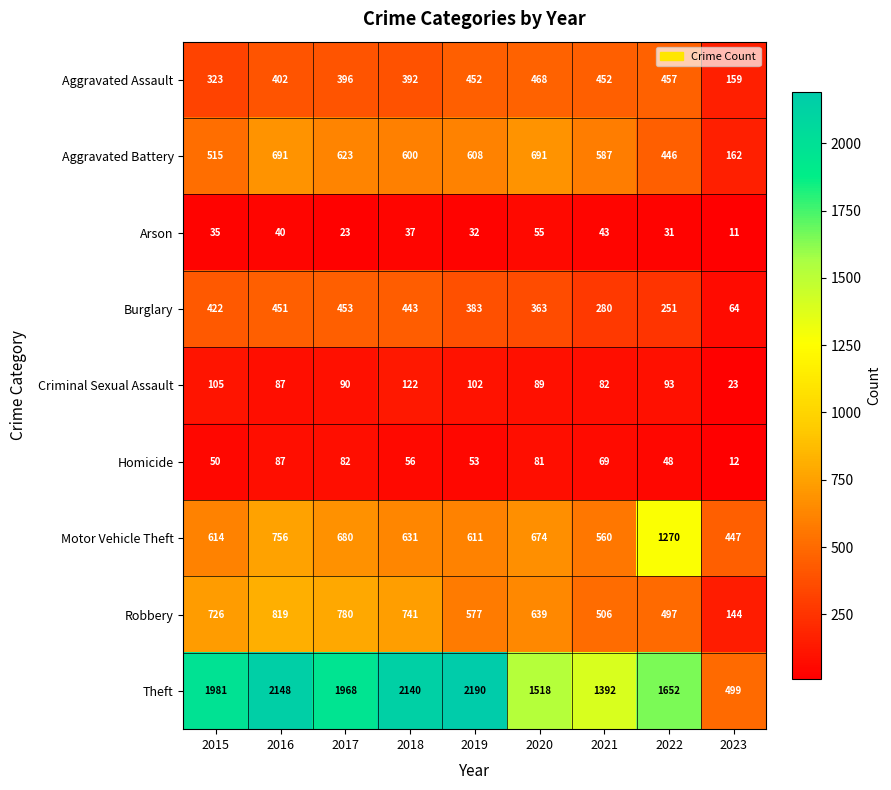

What is the minimum value shown in the chart?

11